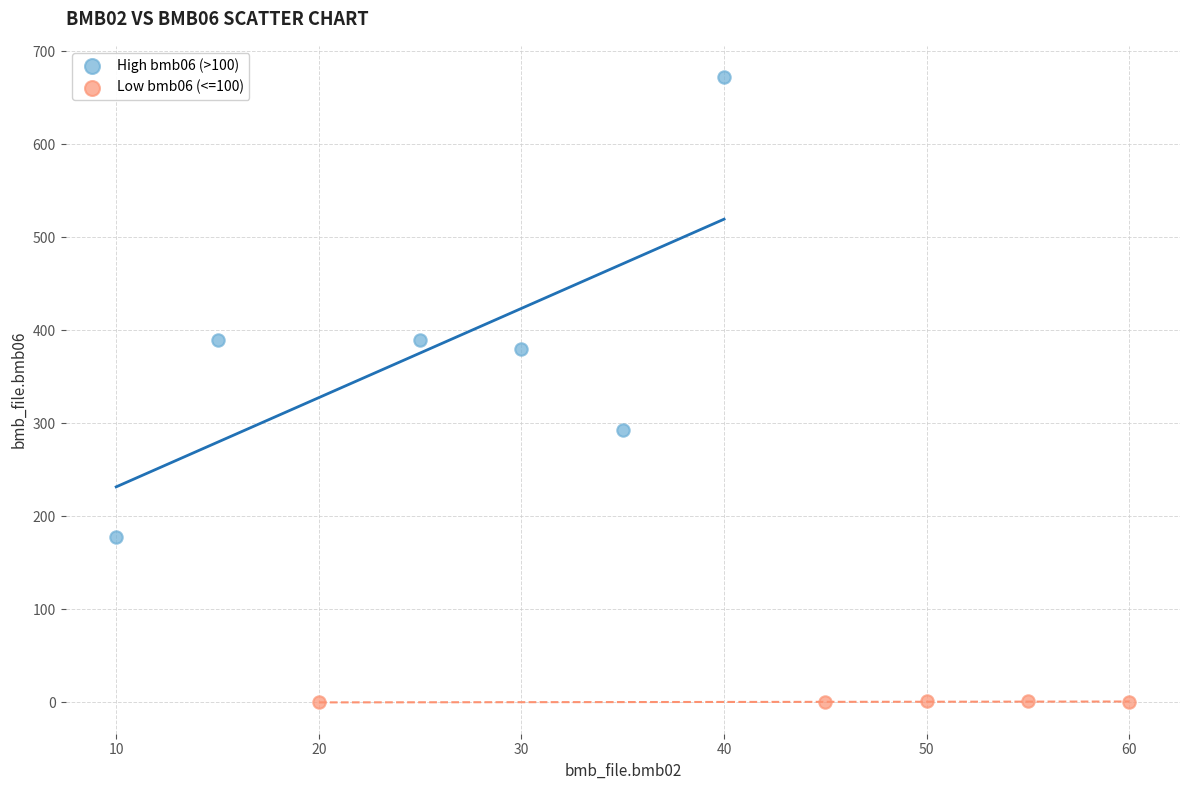

Which series reaches the minimum Y coordinate?

Low bmb06 (<=100)